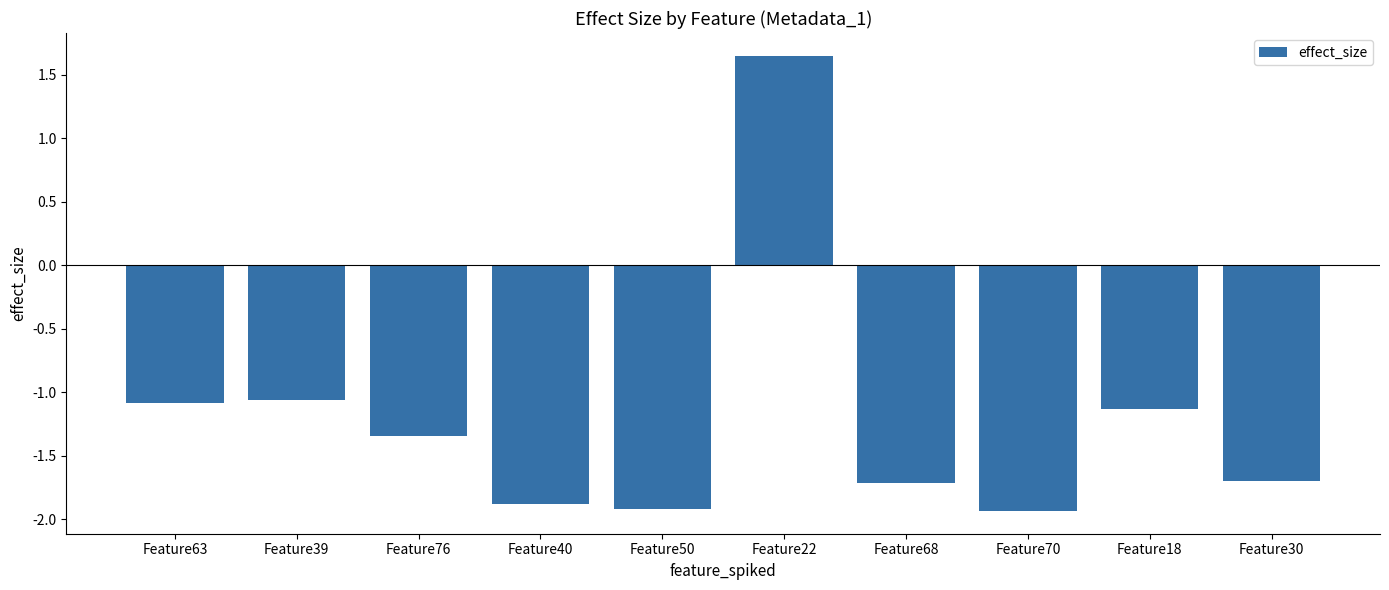

The value at Feature30 is -1.7. True or false?

True